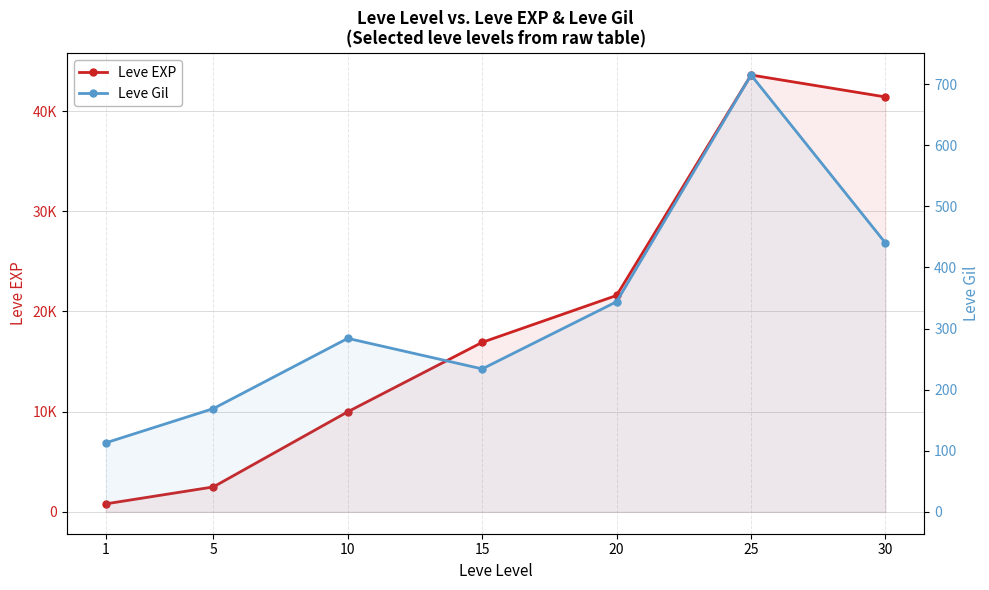

Which series has the largest range (max minus min)?

Leve EXP